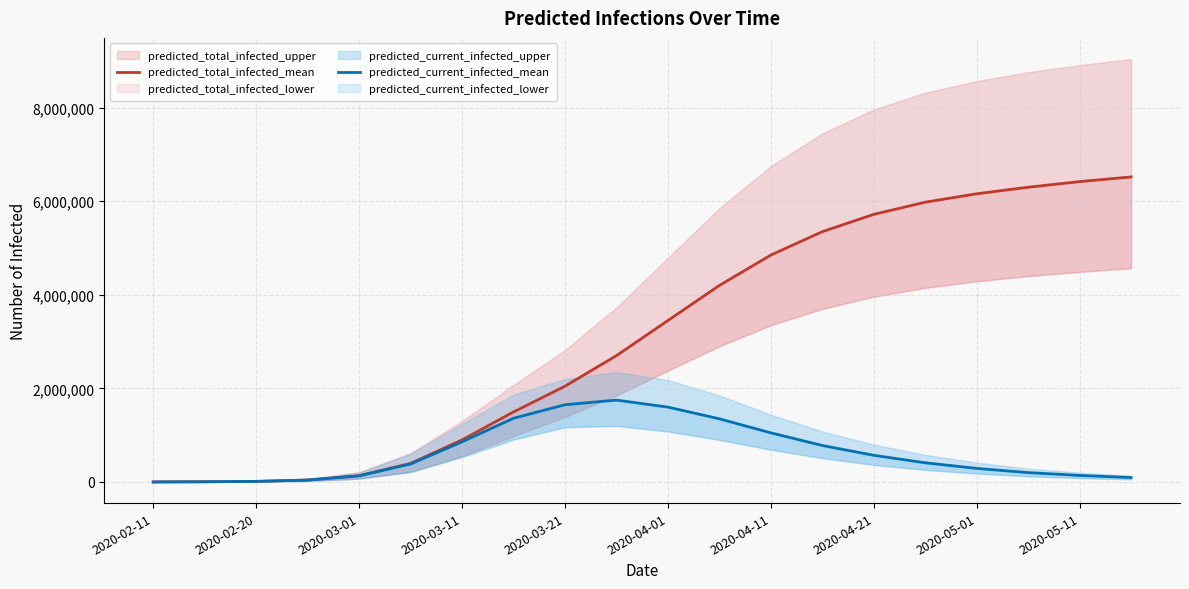

Does the chart display data point markers on the line(s)?

No